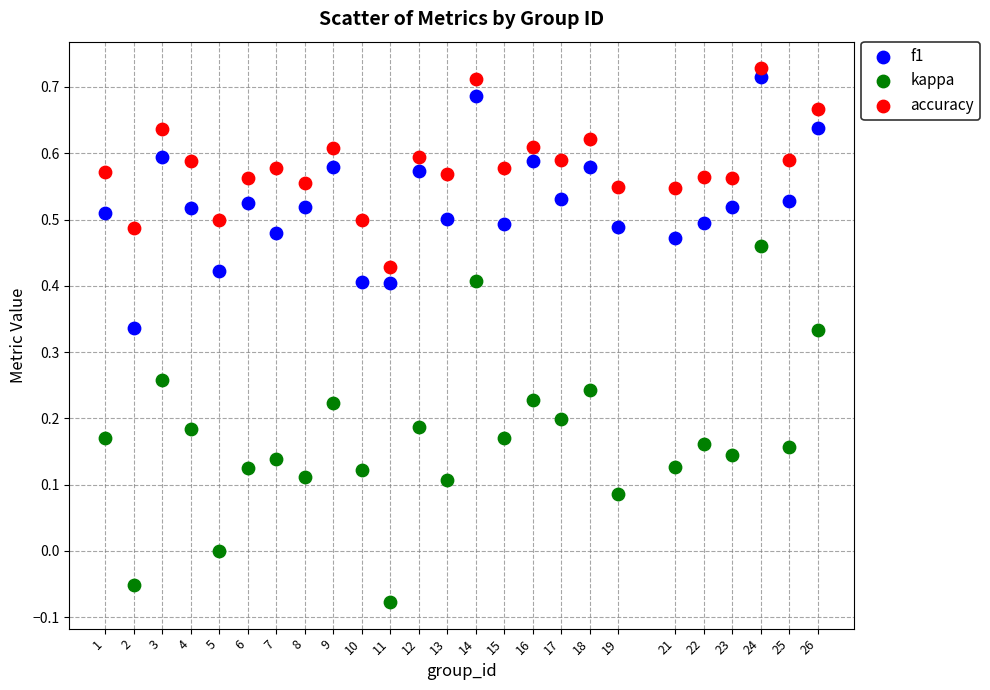

Across all data points, what is the range of X values (max minus min)?

25.0